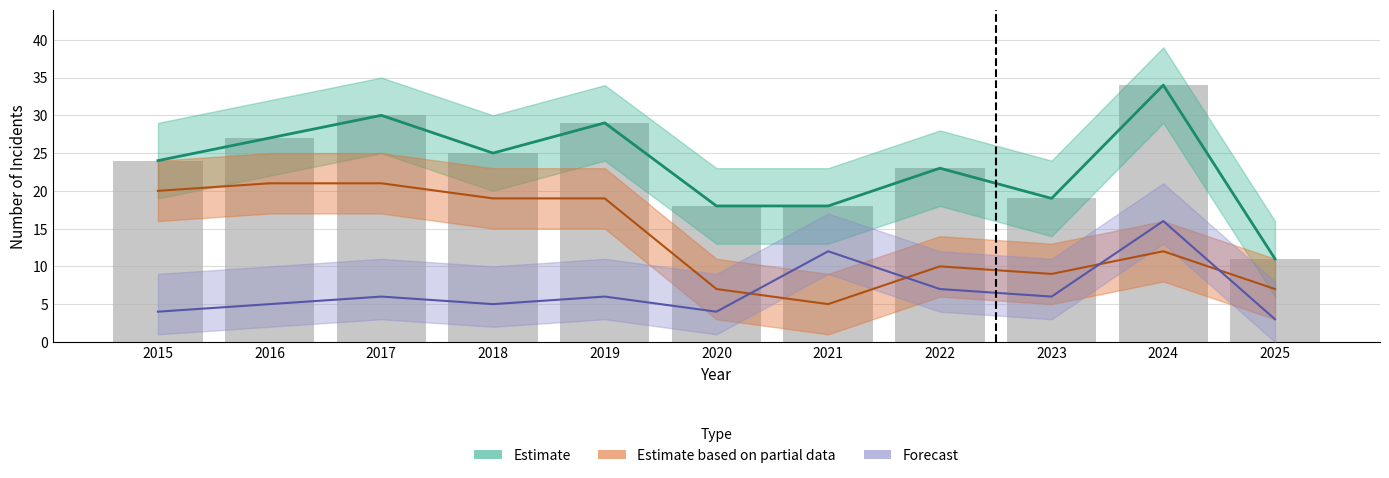

How many categories are shown in the chart?

11